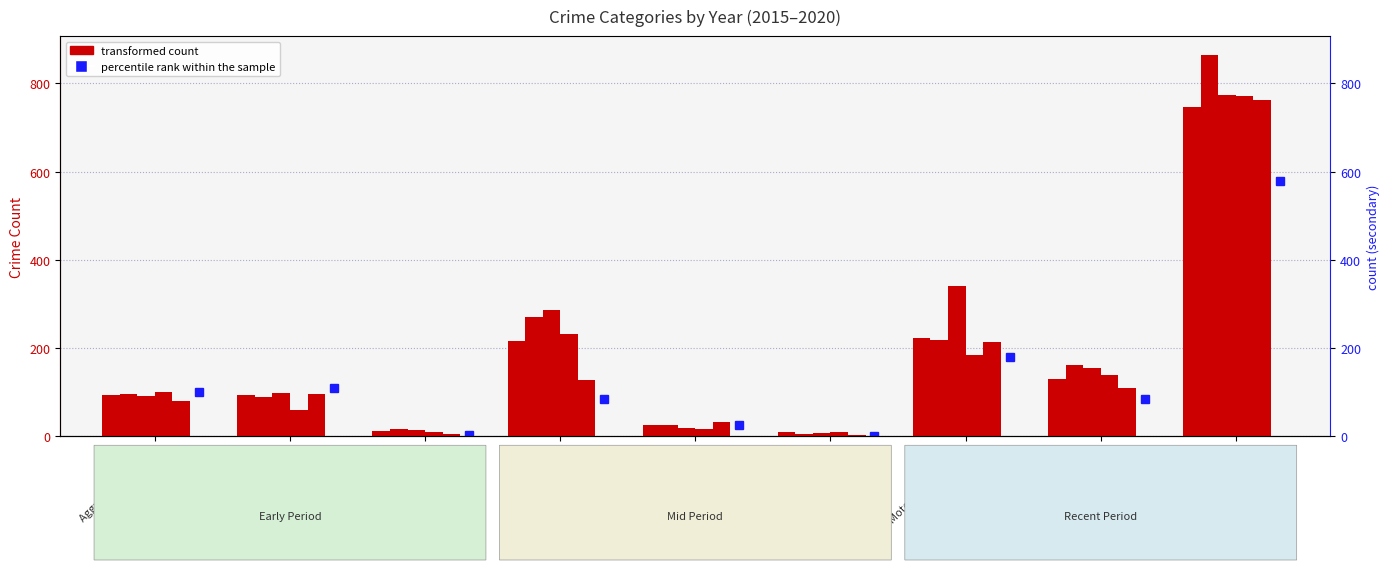

At which label is 2019 closest to 383?

Motor Vehicle Theft